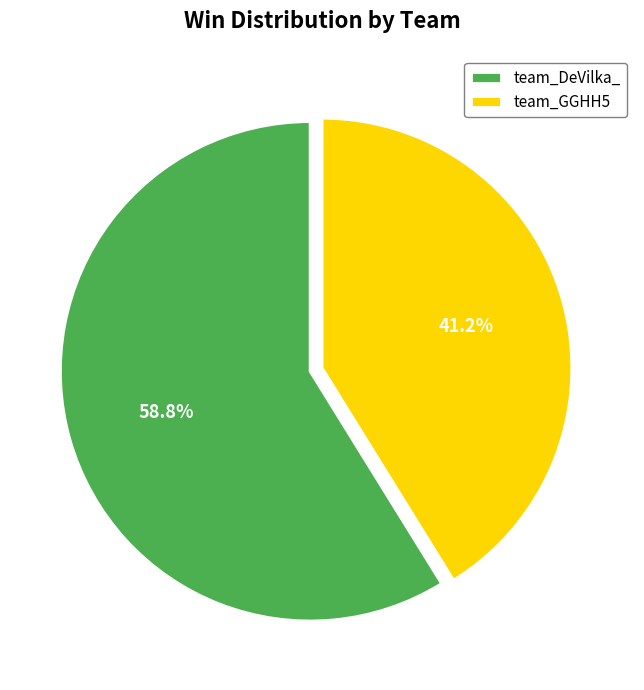

What is the ratio of the value at team_DeVilka_ to the value at team_GGHH5?

1.4